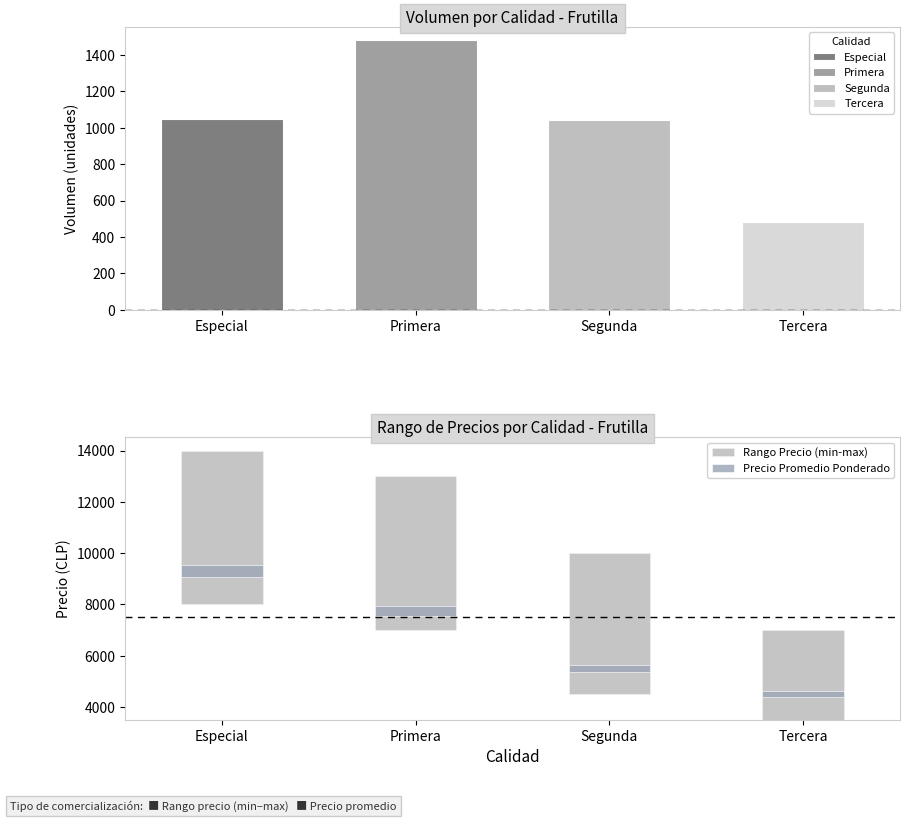

Reading left to right, list all the values displayed in this chart.

Precio promedio ponderado: 9321	7759	5500	4500
Precio minimo: 8000	7000	4500	3500
Precio maximo: 14000	13000	10000	7000
Volumen: 1050	1480	1040	480